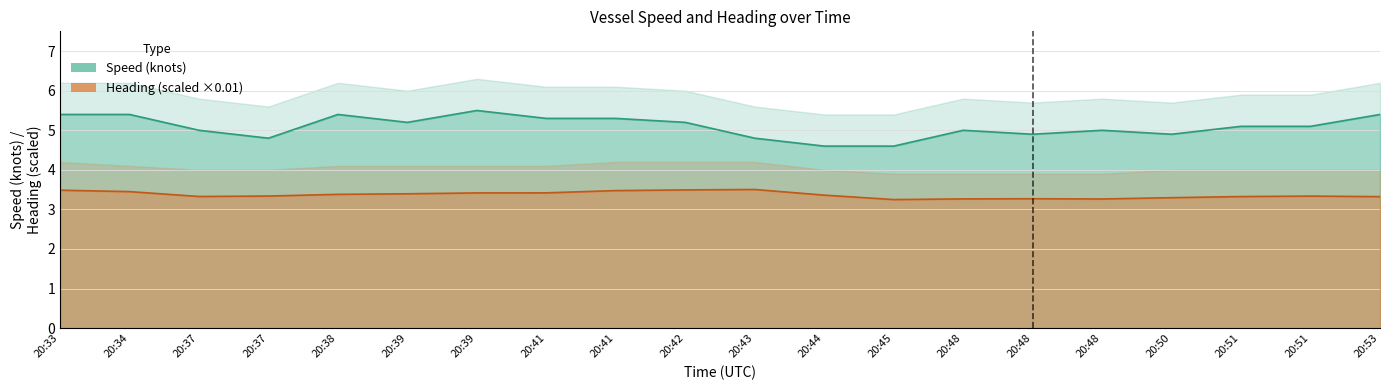

Count the number of categories in the chart.

20